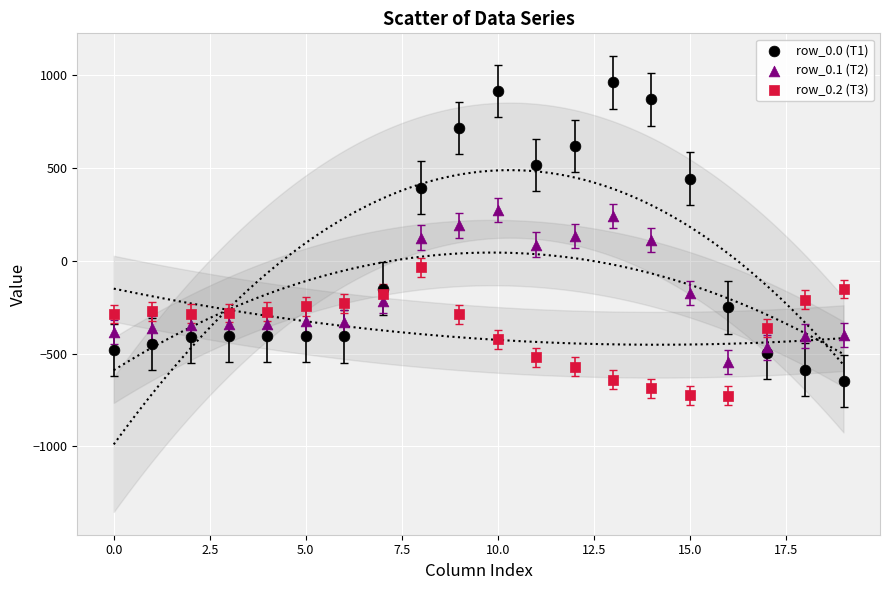

Which series has the widest spread of Y values?

row_0.0 (T1)